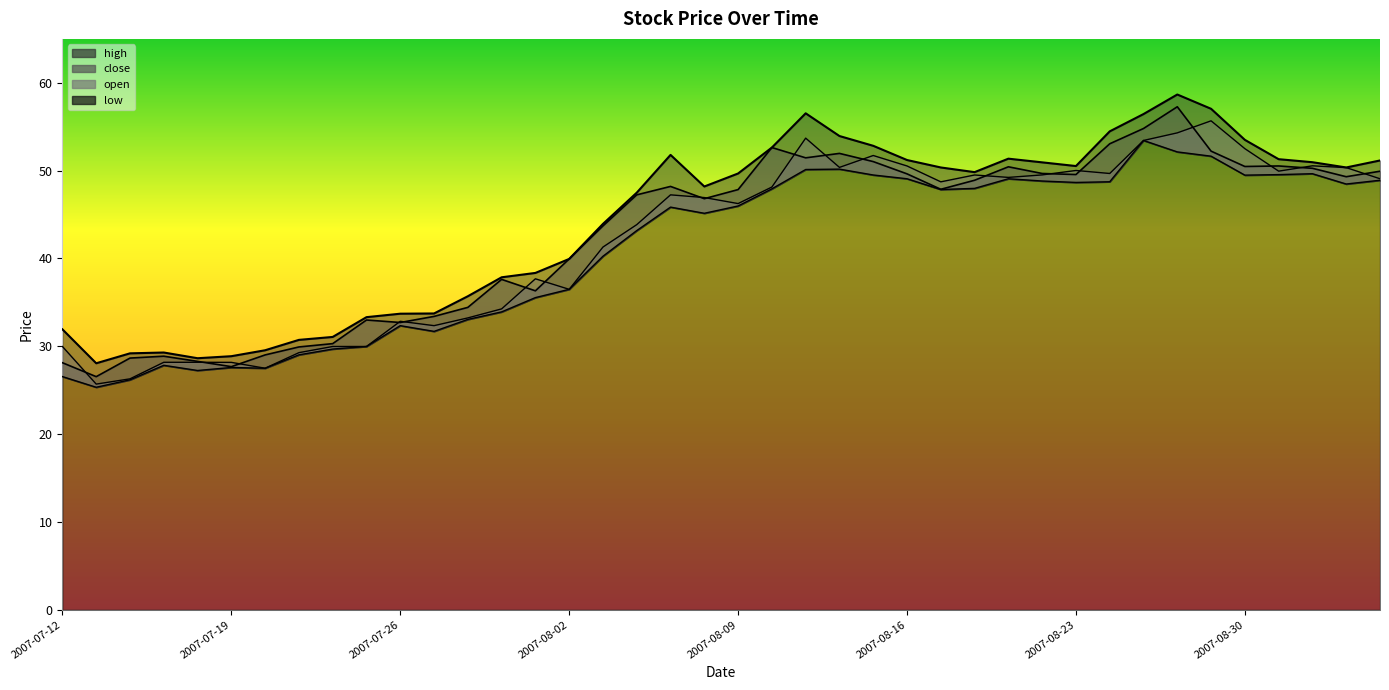

What is the label of the 31st point from the right?

2007-07-25